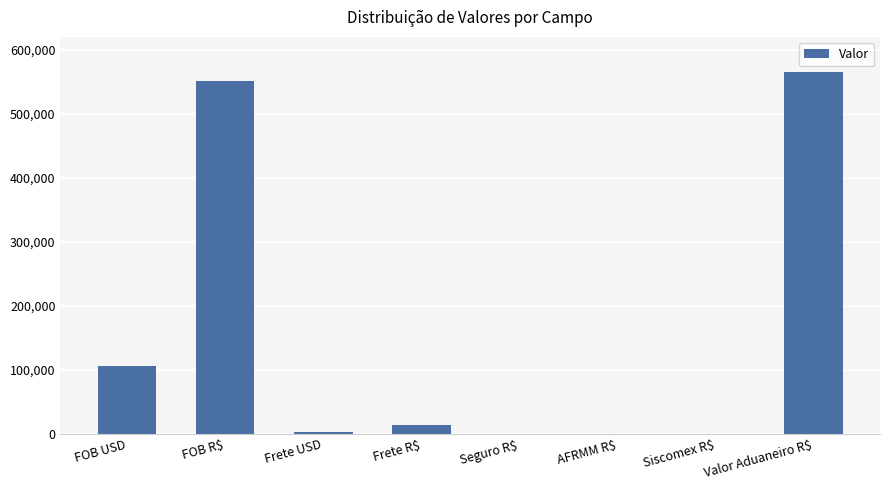

Is it true that the value at Frete R$ is 13832.1?

True